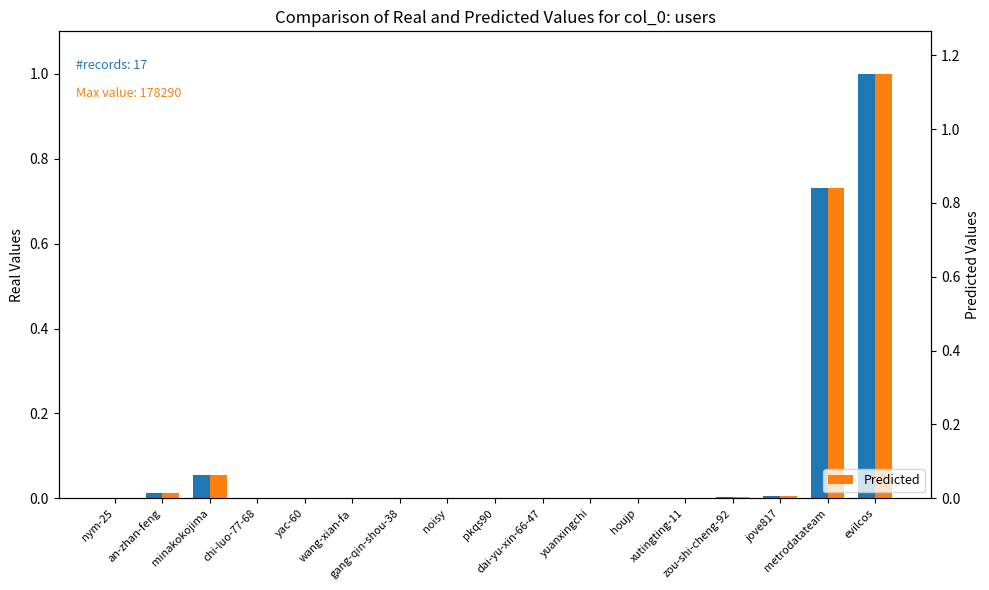

Is it true that Real equals 0.0 at noisy?

False